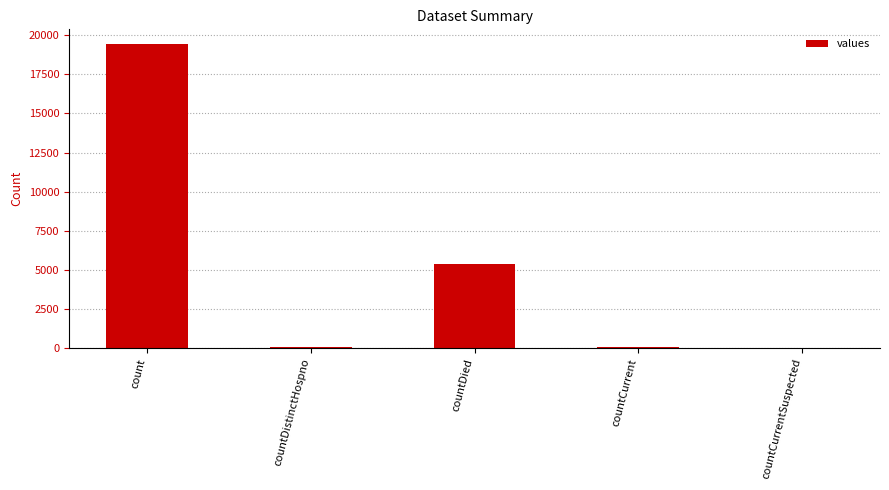

Is it true that the value at countDied is 5357?

True